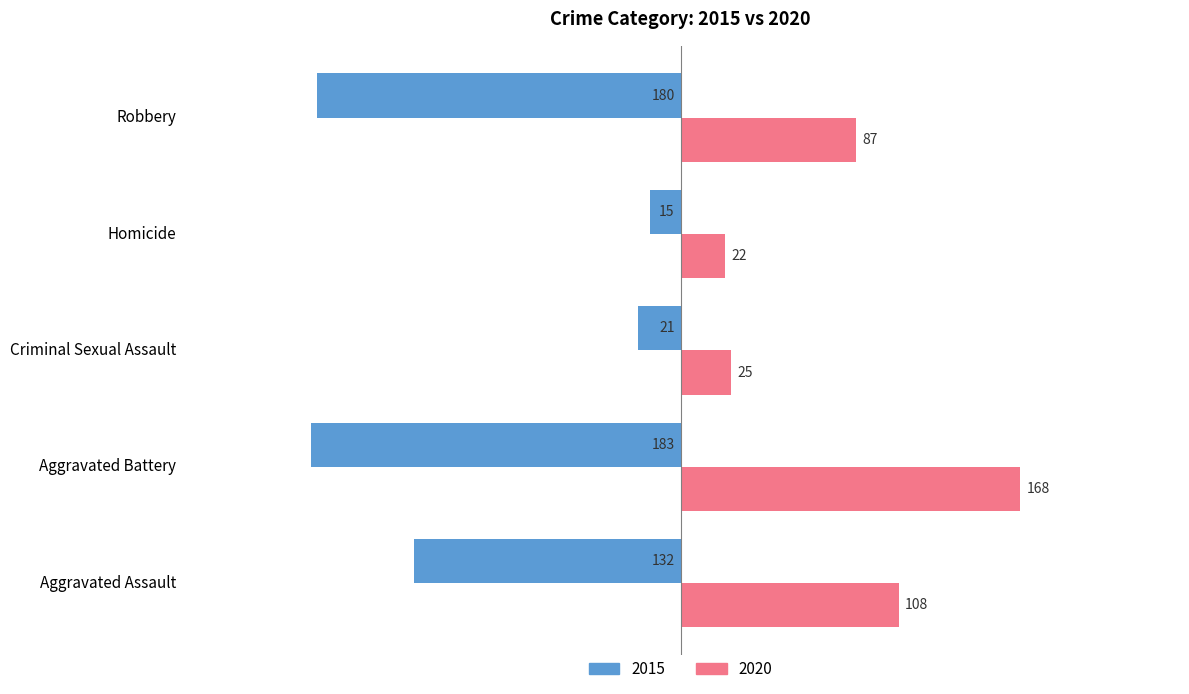

What are all the series names shown in the legend?

2015, 2020